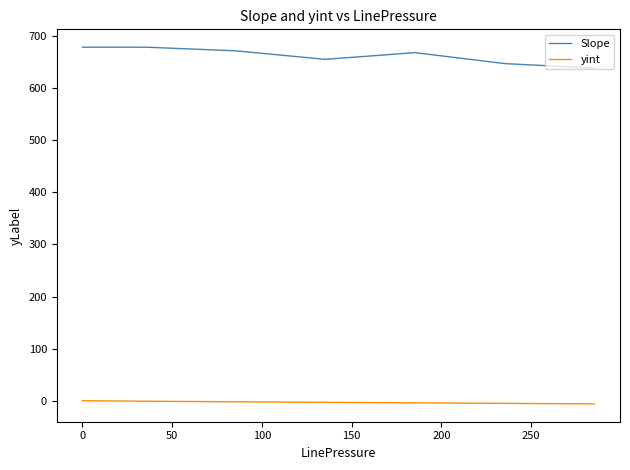

True or false: Slope and yint intersect in this chart.

False